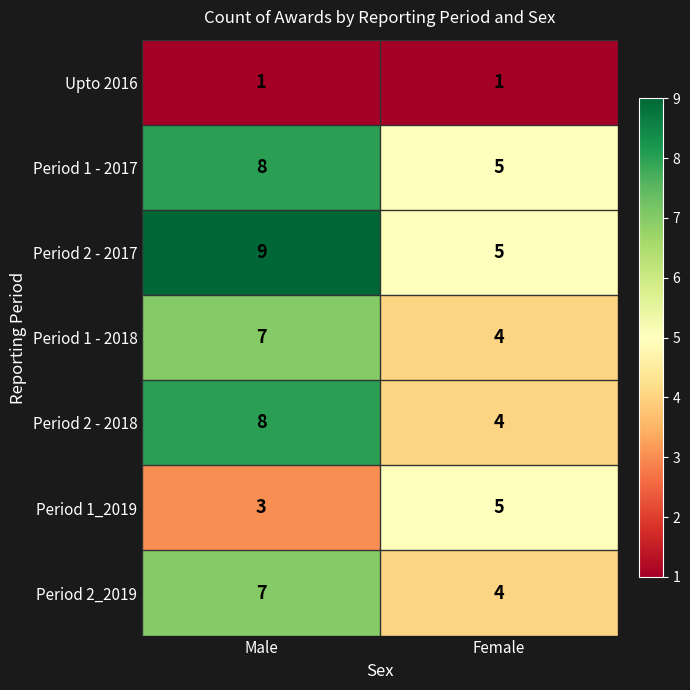

Reading left to right, what are all the values shown in this chart?

Upto 2016: Male=1	Female=1
Period 1 - 2017: Male=8	Female=5
Period 2 - 2017: Male=9	Female=5
Period 1 - 2018: Male=7	Female=4
Period 2 - 2018: Male=8	Female=4
Period 1_2019: Male=3	Female=5
Period 2_2019: Male=7	Female=4